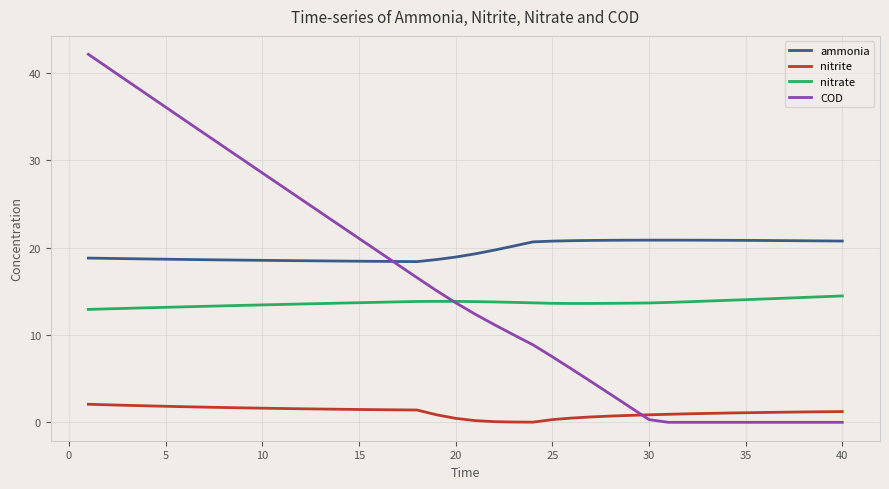

Which series has the largest total across all categories?

ammonia